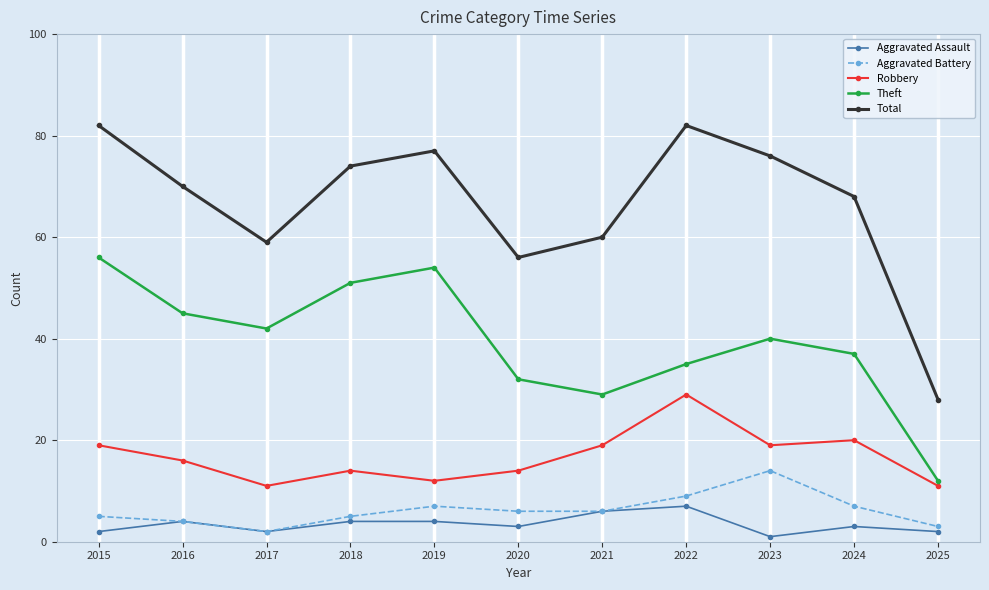

What is the maximum value shown in the chart?

82